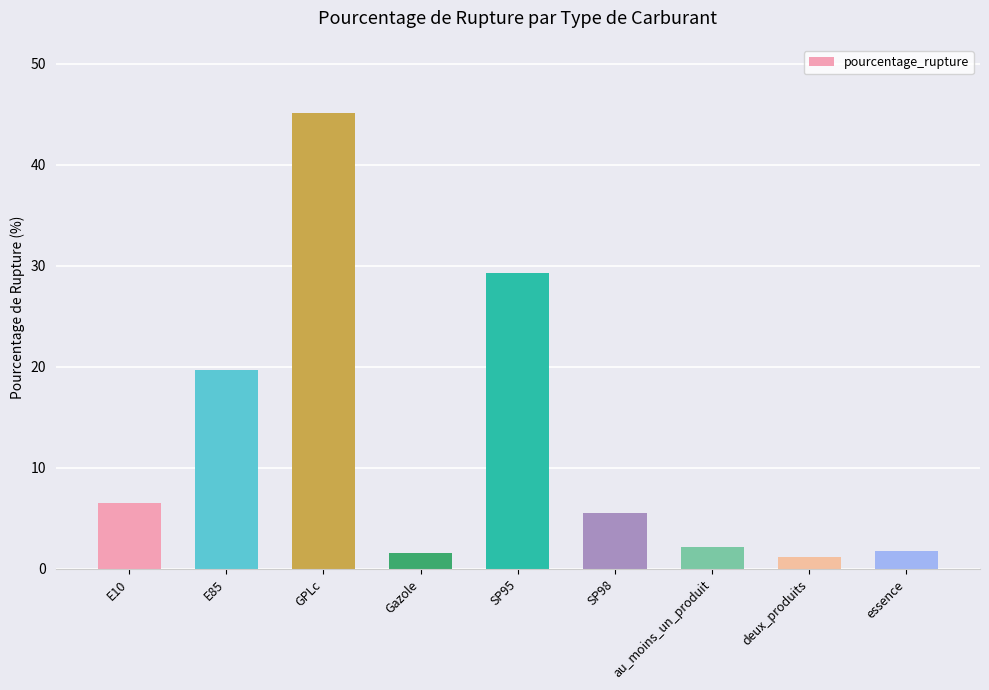

What is the label of the 8th bar from the right?

E85